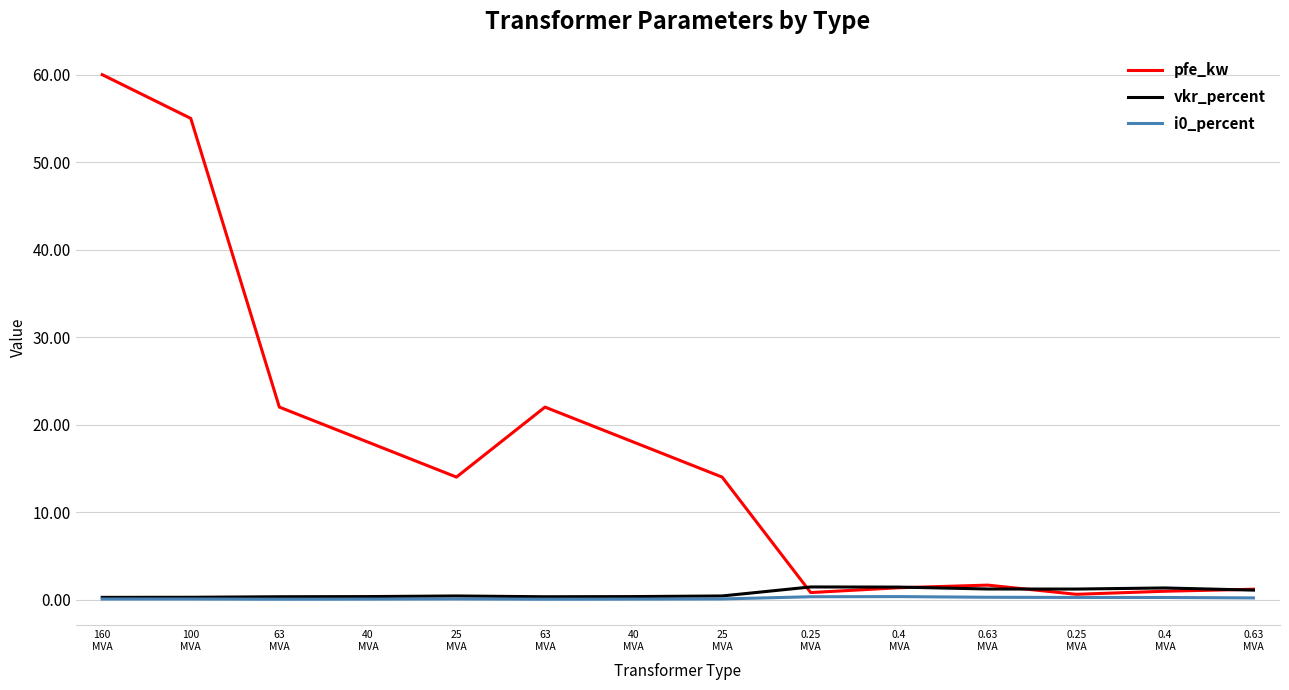

What is the difference between the second highest and minimum values in the pfe_kw series?

54.4